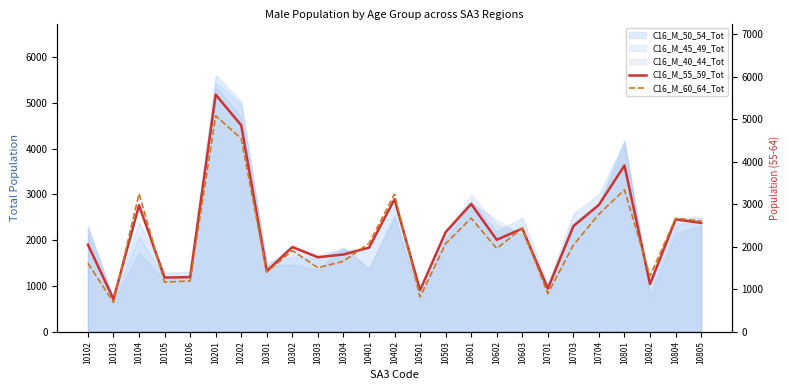

What is the approximate value of C16_M_60_64_Tot at 10104, to the nearest 50?

3250